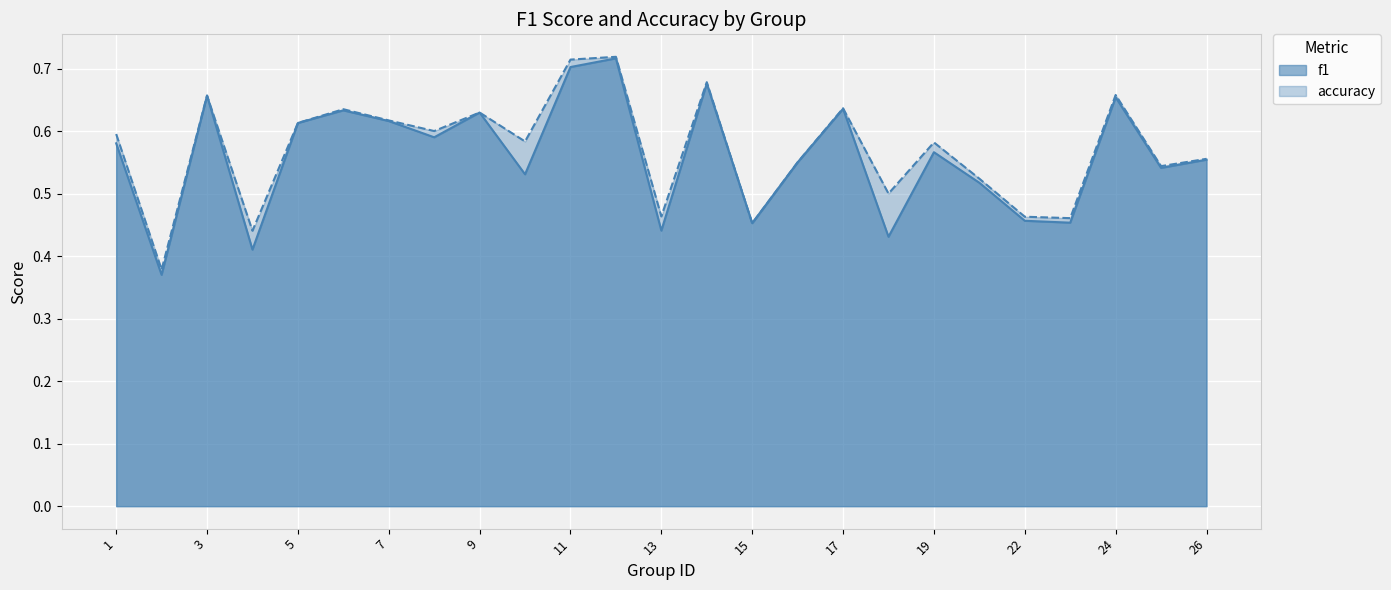

Reading left to right, transcribe all the data shown in this chart.

f1: 0.6	0.4	0.7	0.4	0.6	0.6	0.6	0.6	0.6	0.5	0.7	0.7	0.4	0.7	0.5	0.6	0.6	0.4	0.6	0.5	0.5	0.5	0.7	0.5	0.6
accuracy: 0.6	0.4	0.7	0.4	0.6	0.6	0.6	0.6	0.6	0.6	0.7	0.7	0.5	0.7	0.5	0.6	0.6	0.5	0.6	0.5	0.5	0.5	0.7	0.5	0.6